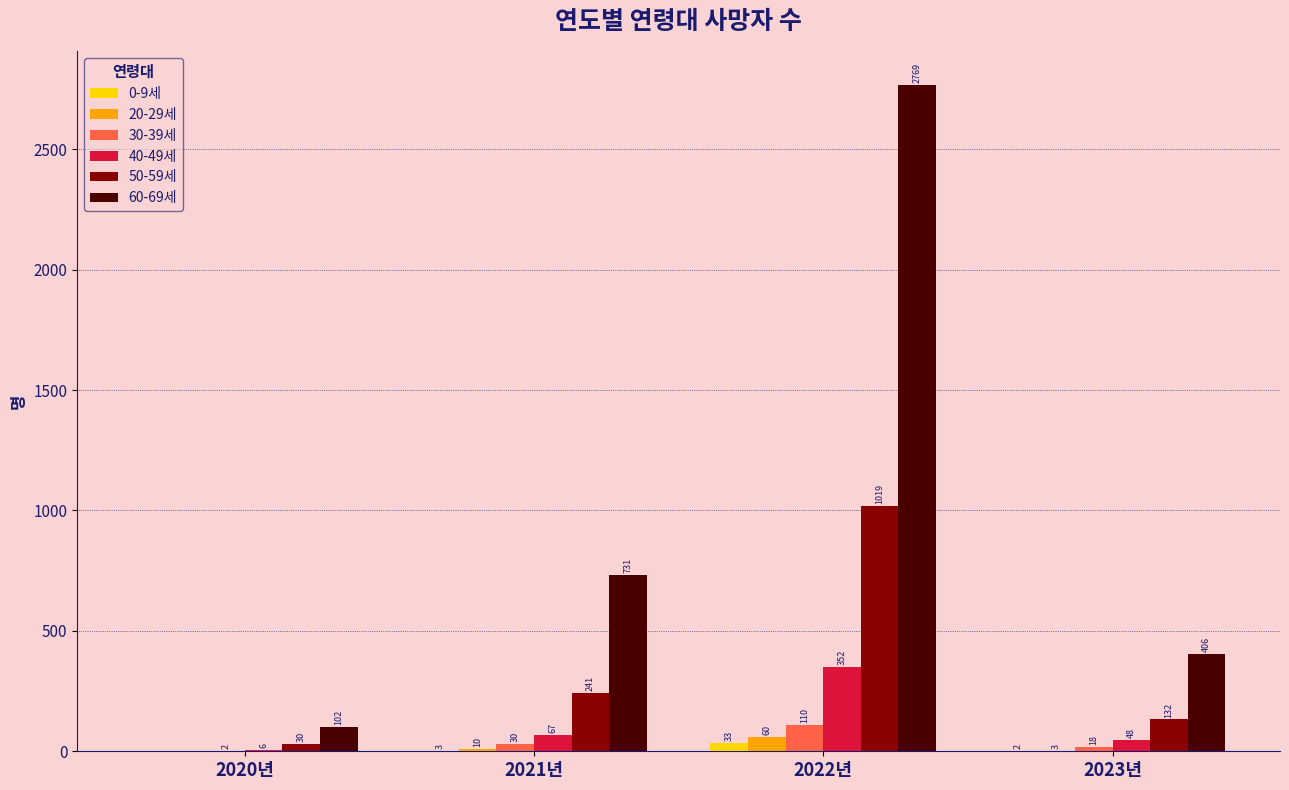

Count the number of categories in the chart.

4